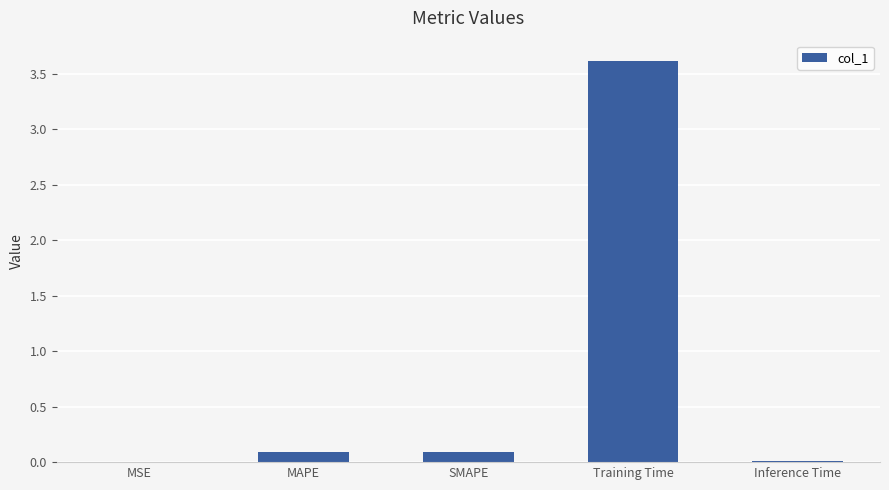

What is the sum of all values?

3.8